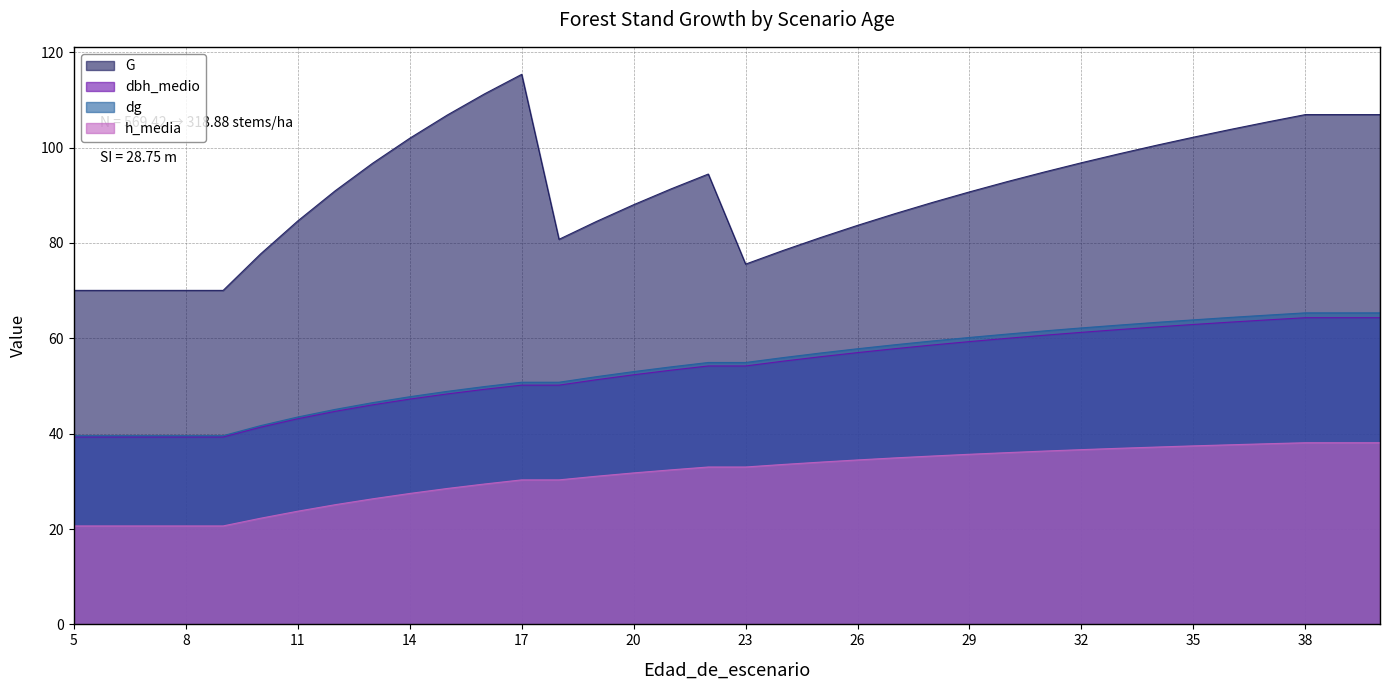

True or false: dbh_medio and dg cross at least once.

False